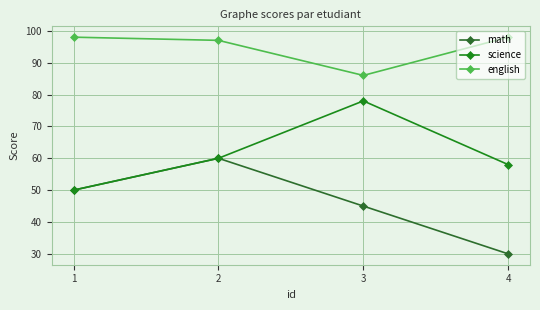

In science, how many points are higher than both neighbors (excluding endpoints)?

1